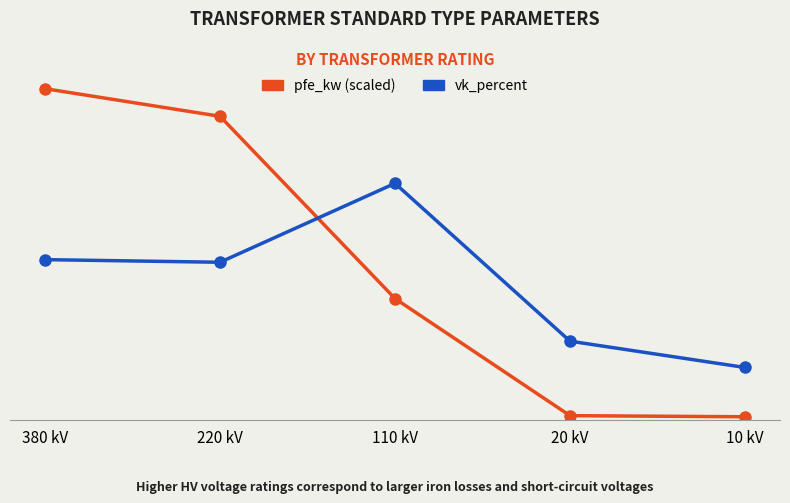

What are all the series names shown in the legend?

pfe_kw (scaled), vk_percent